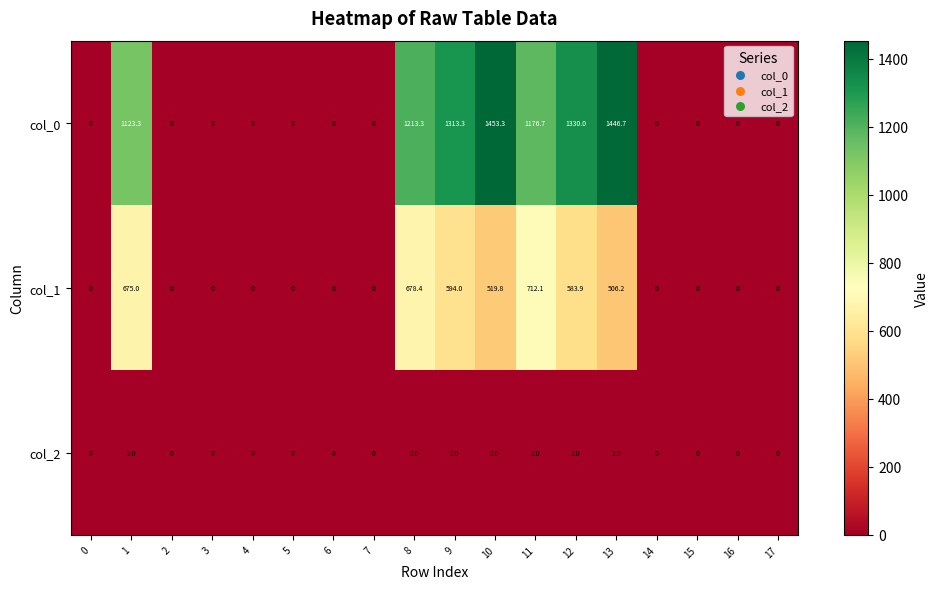

Which series has the widest spread of values?

col_0